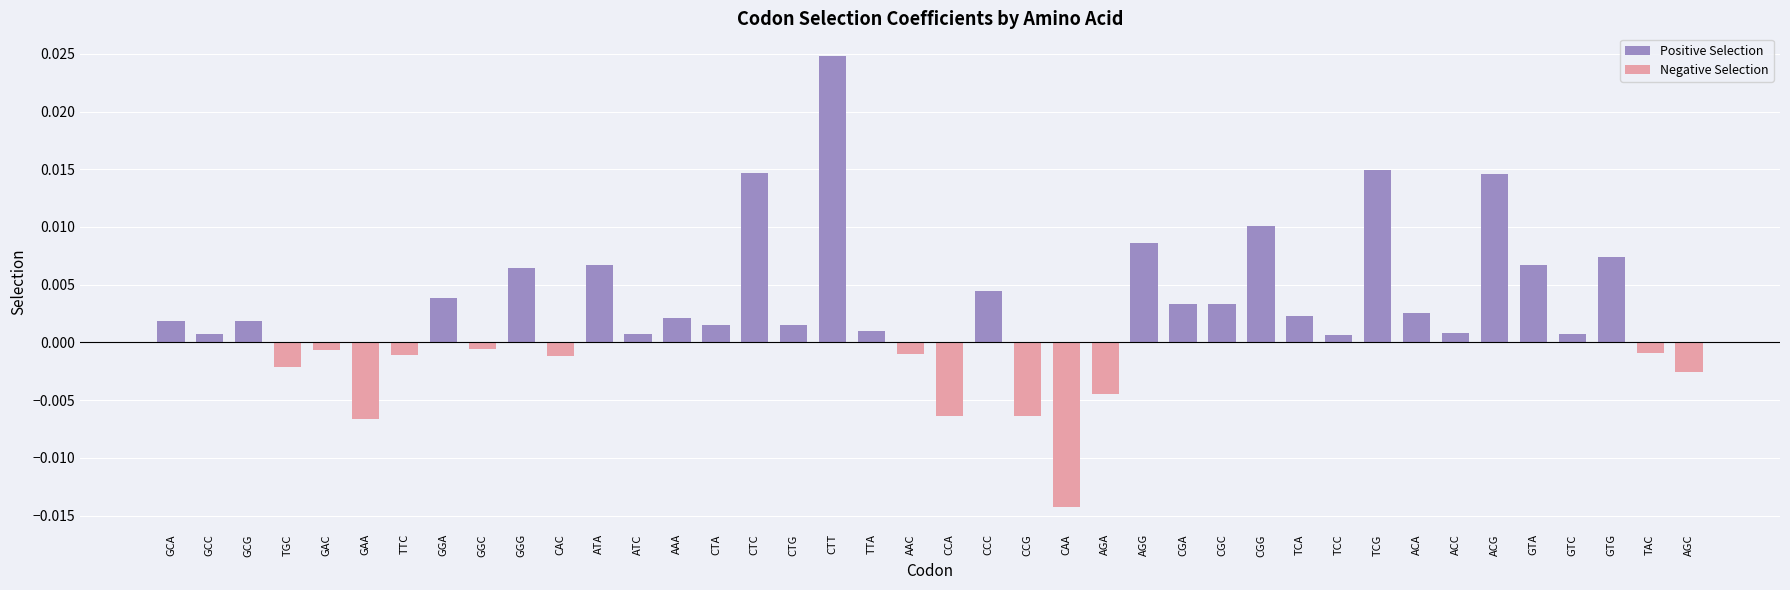

What is the label of the 36th bar from the left?

GTA